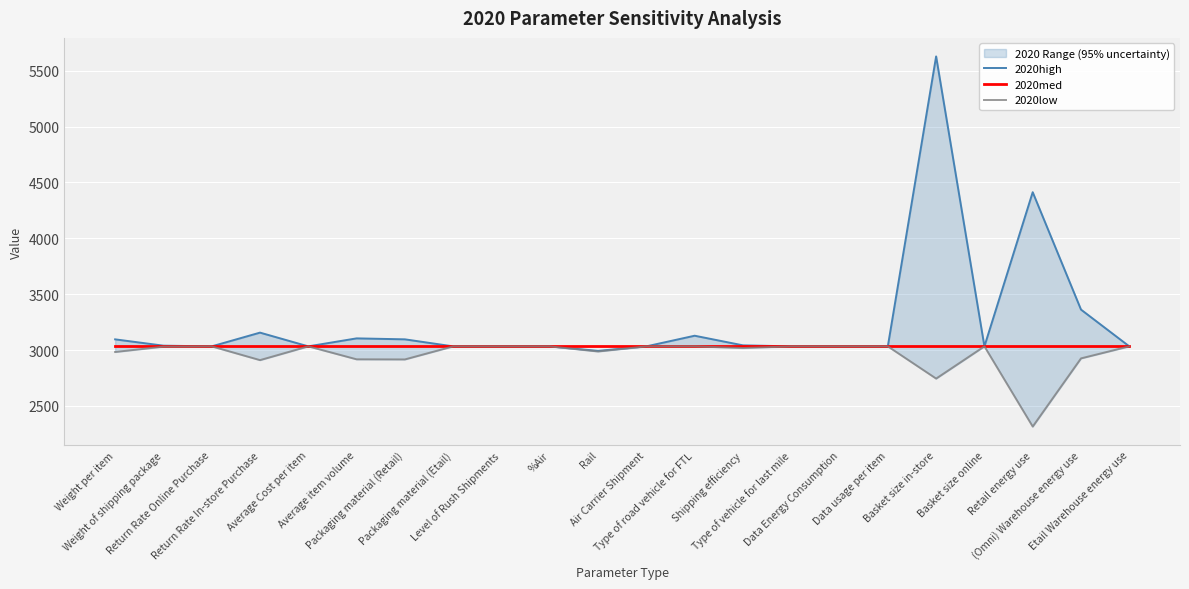

List the series in order of their peak value, highest first.

2020high, 2020med, 2020low